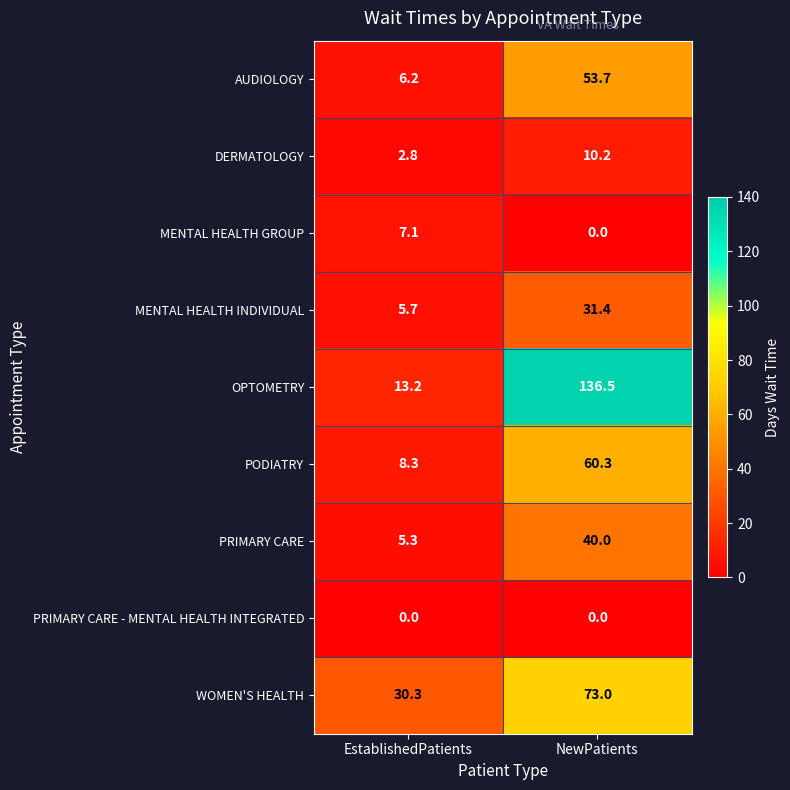

Reading left to right, extract all data points from this chart.

AUDIOLOGY: EstablishedPatients=6.2	NewPatients=53.7
DERMATOLOGY: EstablishedPatients=2.8	NewPatients=10.2
MENTAL HEALTH GROUP: EstablishedPatients=7.1	NewPatients=0.0
MENTAL HEALTH INDIVIDUAL: EstablishedPatients=5.7	NewPatients=31.4
OPTOMETRY: EstablishedPatients=13.2	NewPatients=136.5
PODIATRY: EstablishedPatients=8.3	NewPatients=60.3
PRIMARY CARE: EstablishedPatients=5.3	NewPatients=40.0
PRIMARY CARE - MENTAL HEALTH INTEGRATED: EstablishedPatients=0.0	NewPatients=0.0
WOMEN'S HEALTH: EstablishedPatients=30.3	NewPatients=73.0